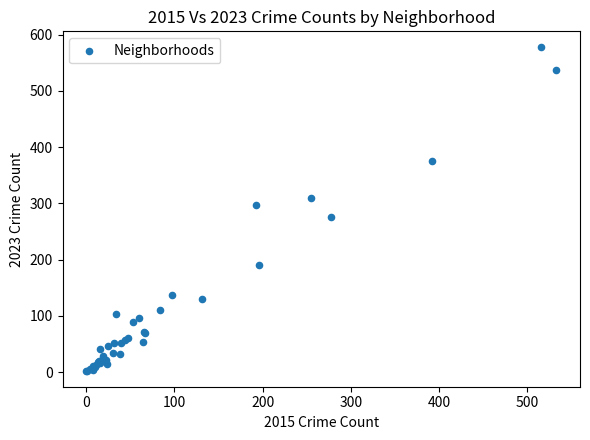

What Y value in the scatter plot is closest to 290?

298